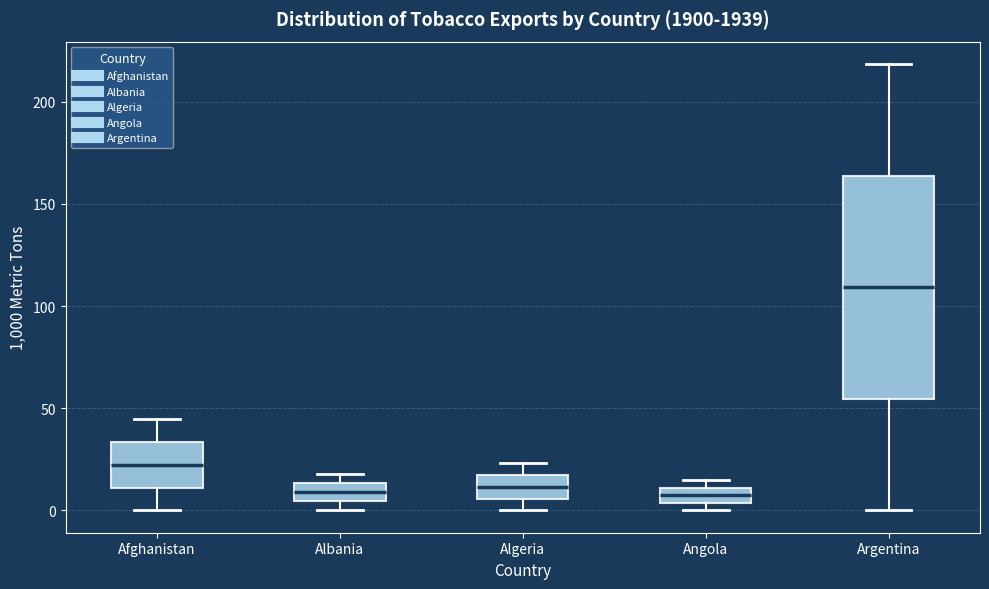

Where is the upper edge of the box for Argentina on the y-axis? The values are not printed on the chart, so give them approximately, as read against the axis.

165